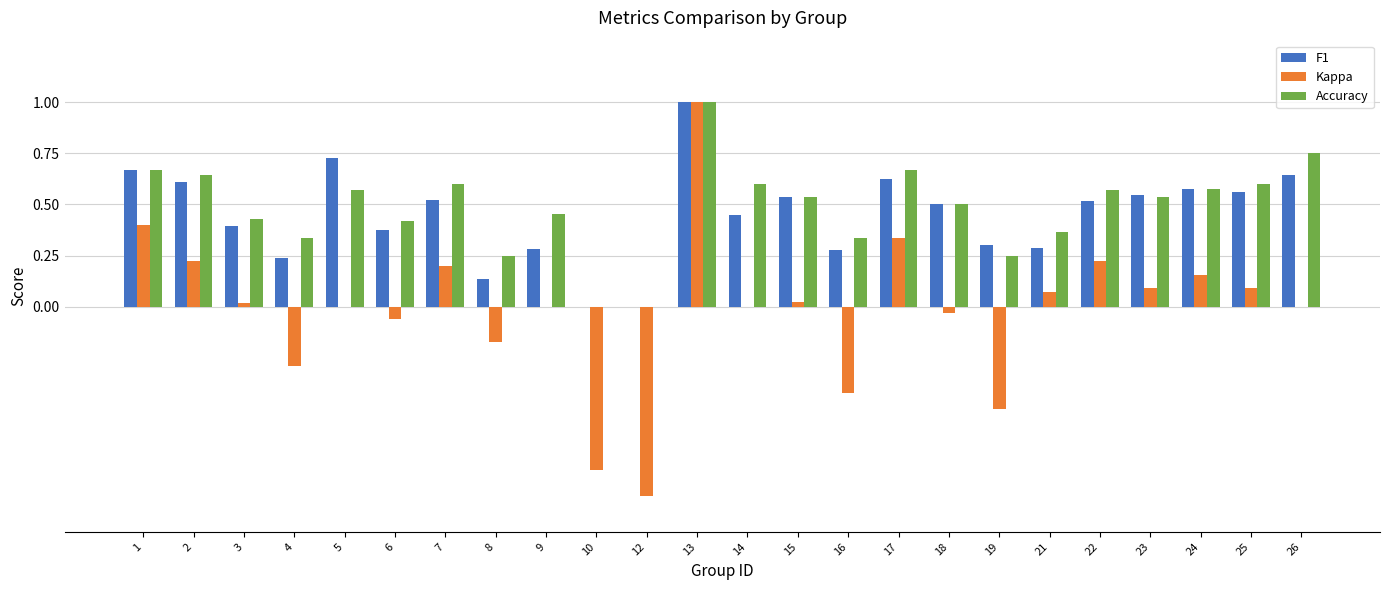

Which series changed the most between 17 and 24?

Kappa